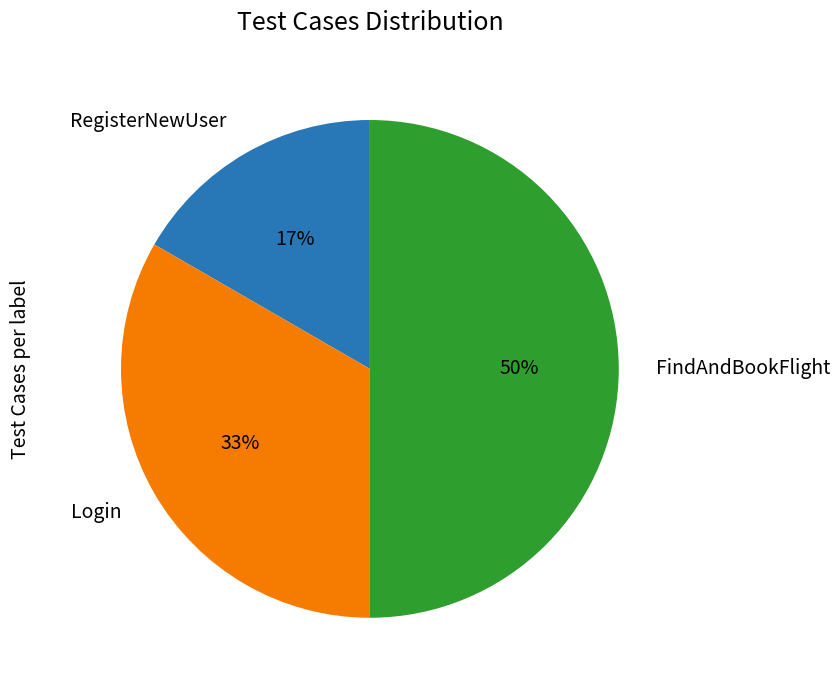

What is the smallest slice in the pie chart?

RegisterNewUser